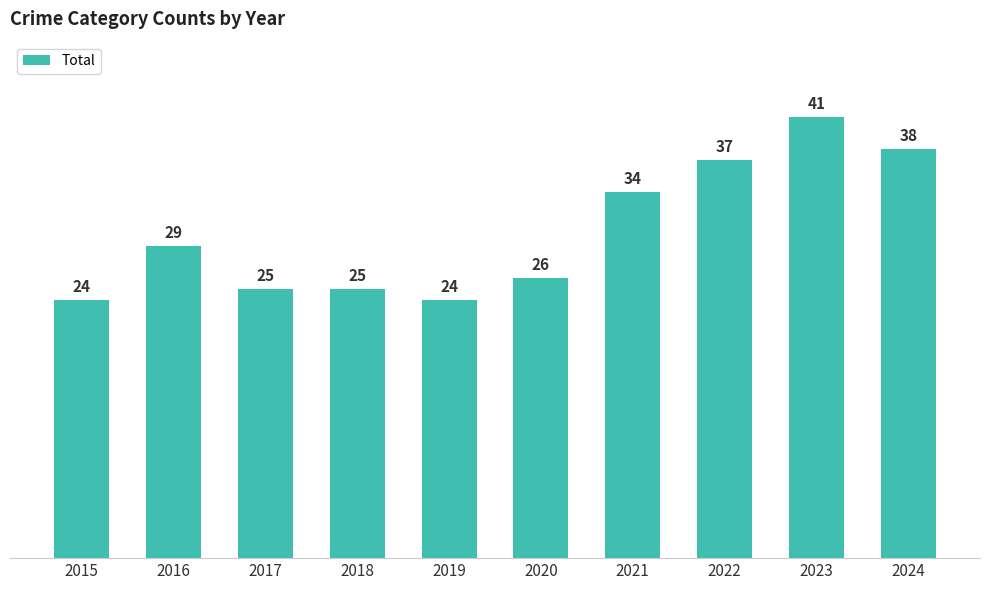

Which label corresponds to the largest value in the chart?

2023